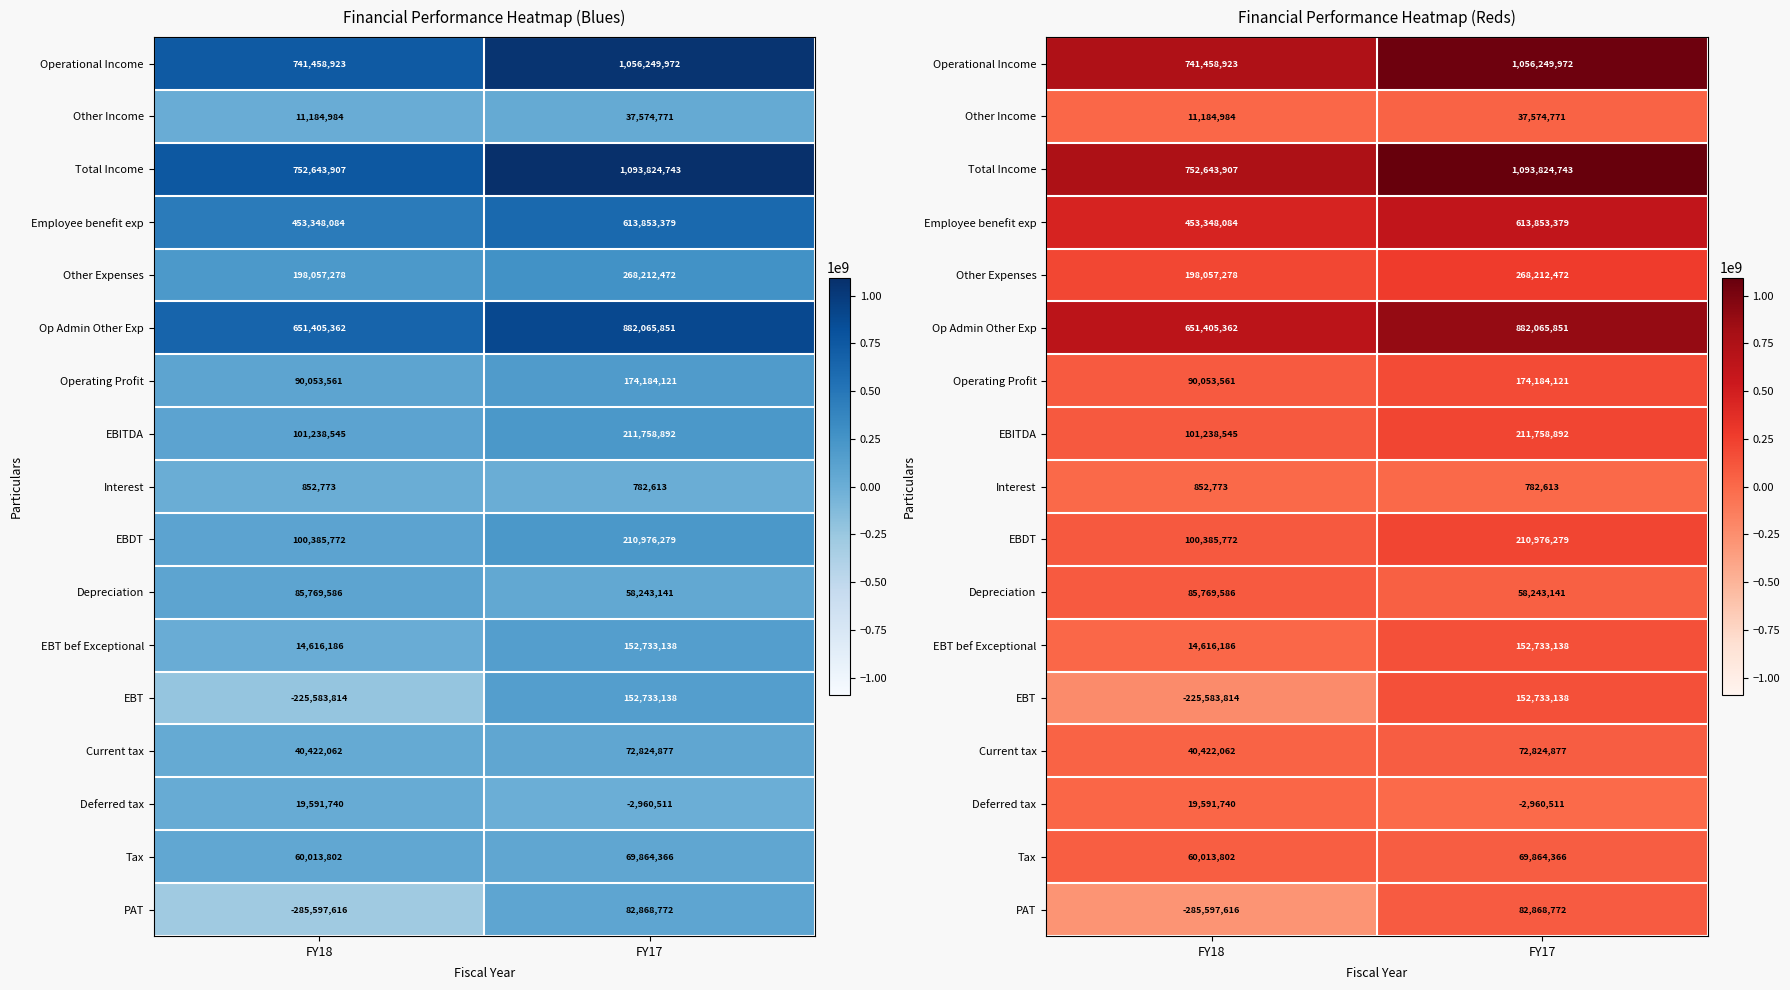

Which has a higher value, FY17 or FY18?

FY17